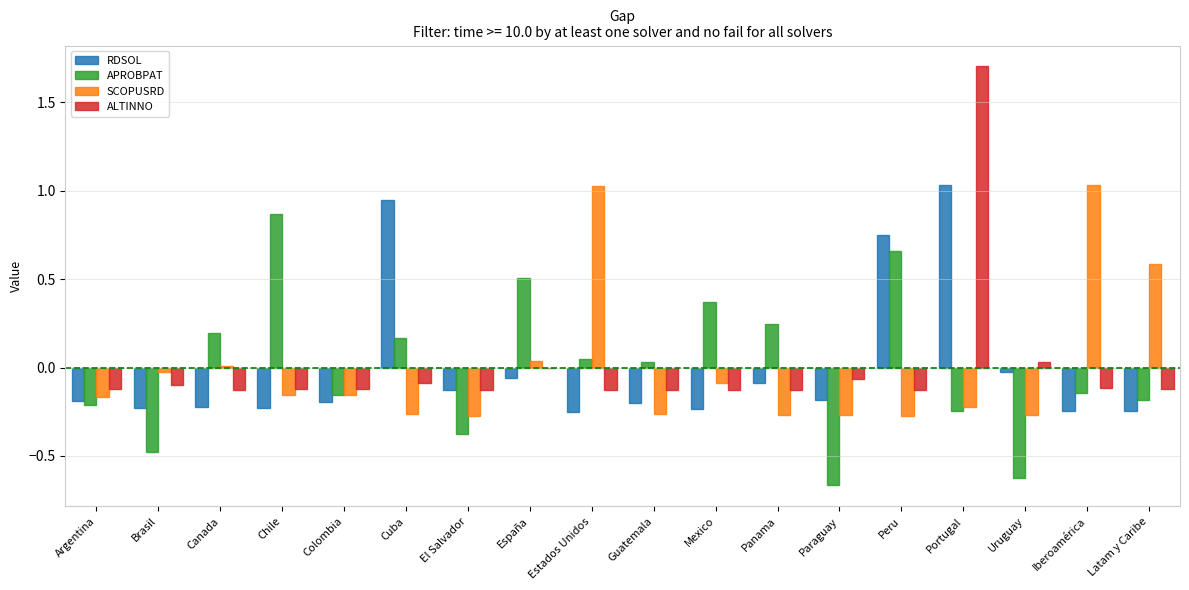

At which label is ALTINNO closest to 0?

España